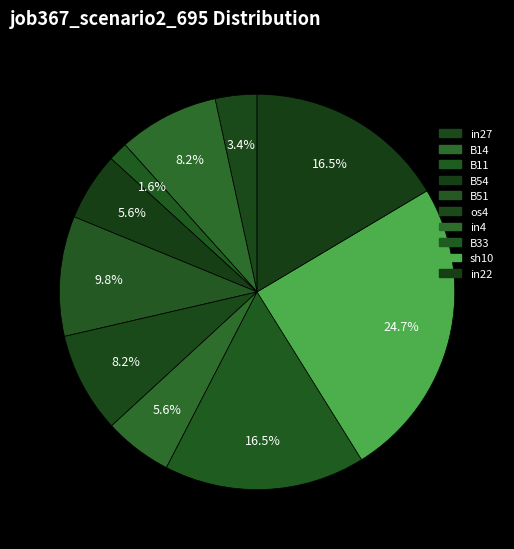

What is the smallest slice in the pie chart?

B11